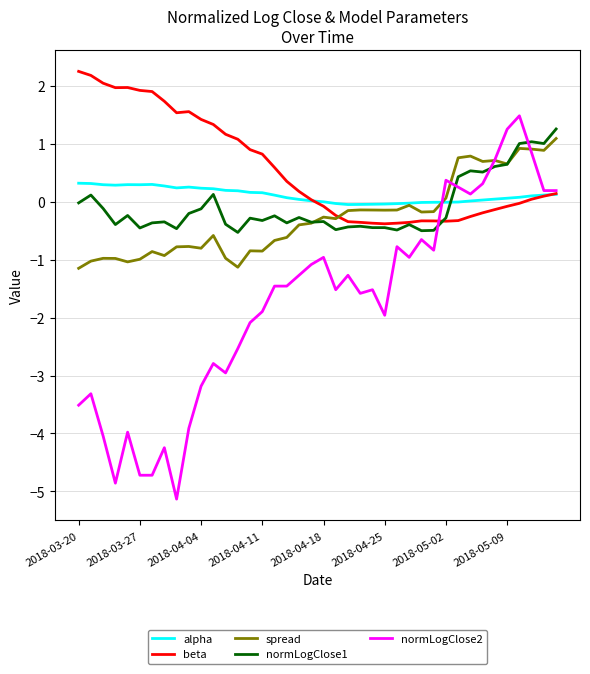

What are all the series names shown in the legend?

alpha, beta, spread, normLogClose1, normLogClose2